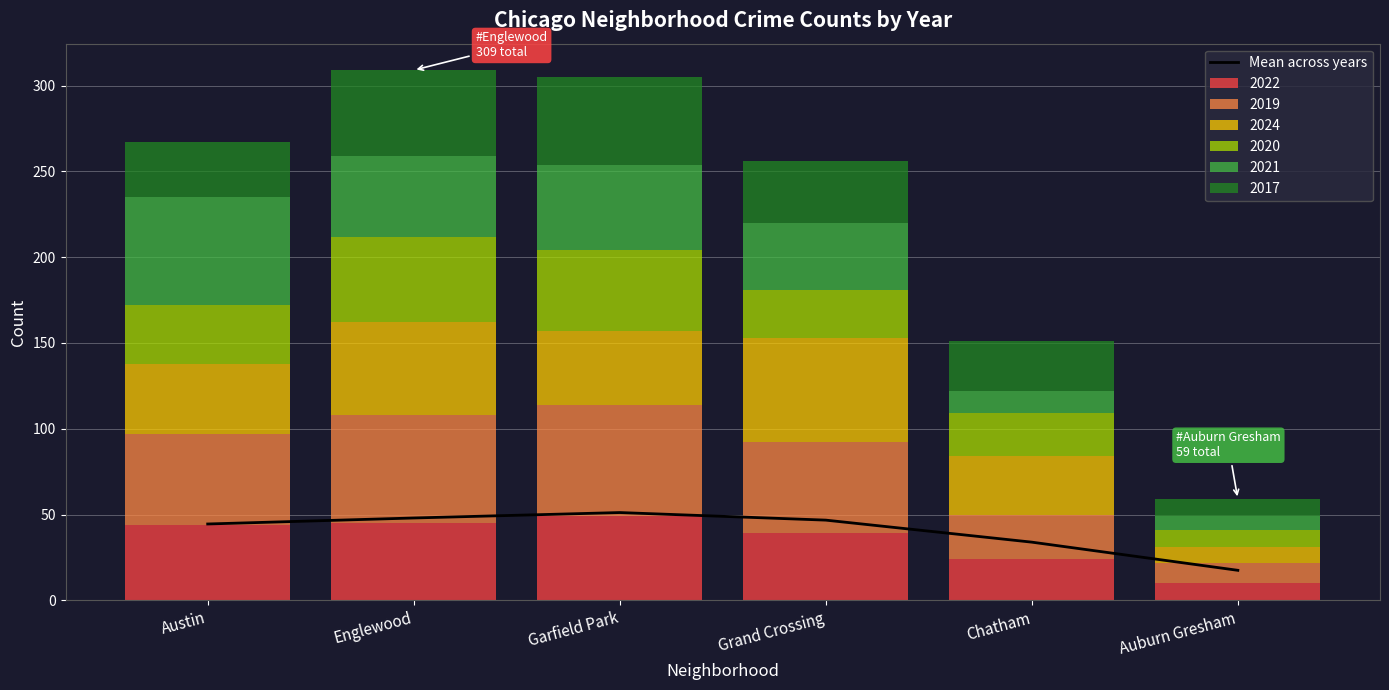

What is the lowest value of the 2022 series?

10